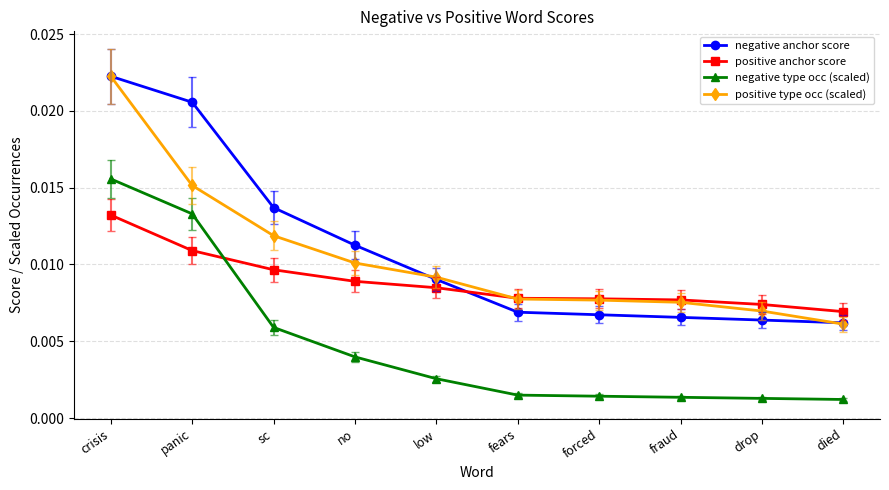

Between crisis and drop, which series saw the biggest shift?

negative anchor score